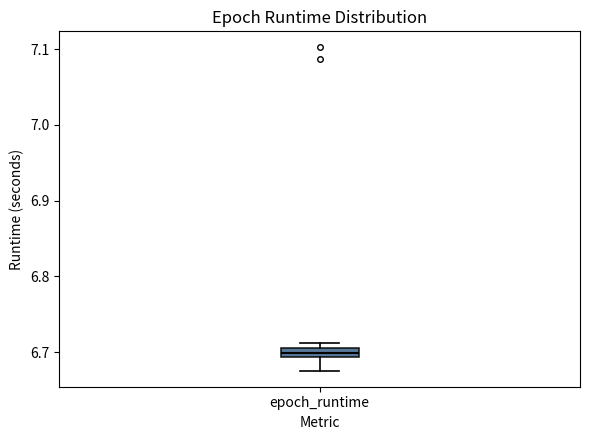

Where does the median line of the box for epoch_runtime sit on the y-axis? The values are not printed on the chart, so give them approximately, as read against the axis.

6.70